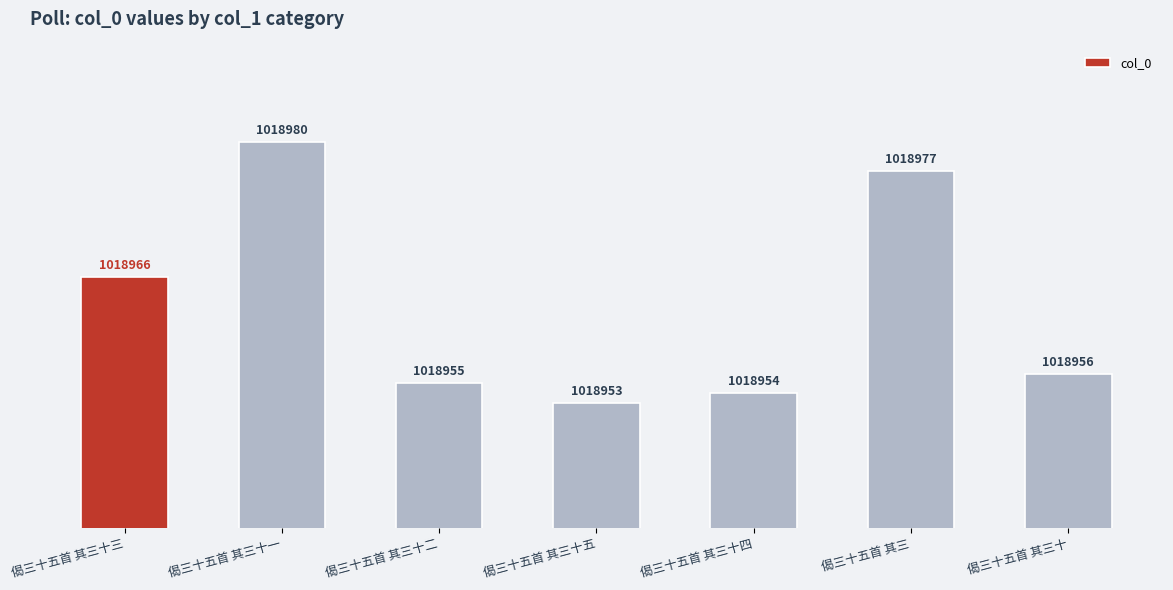

What is the label of the 2nd bar from the right?

偈三十五首 其三